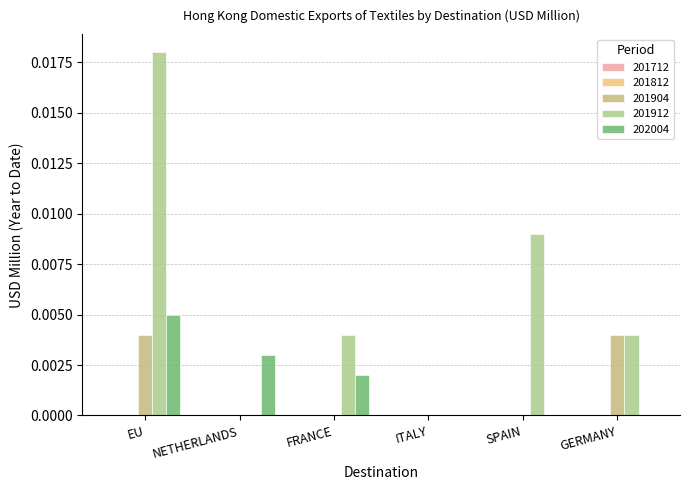

Where is 201912 nearest to the value 0?

NETHERLANDS